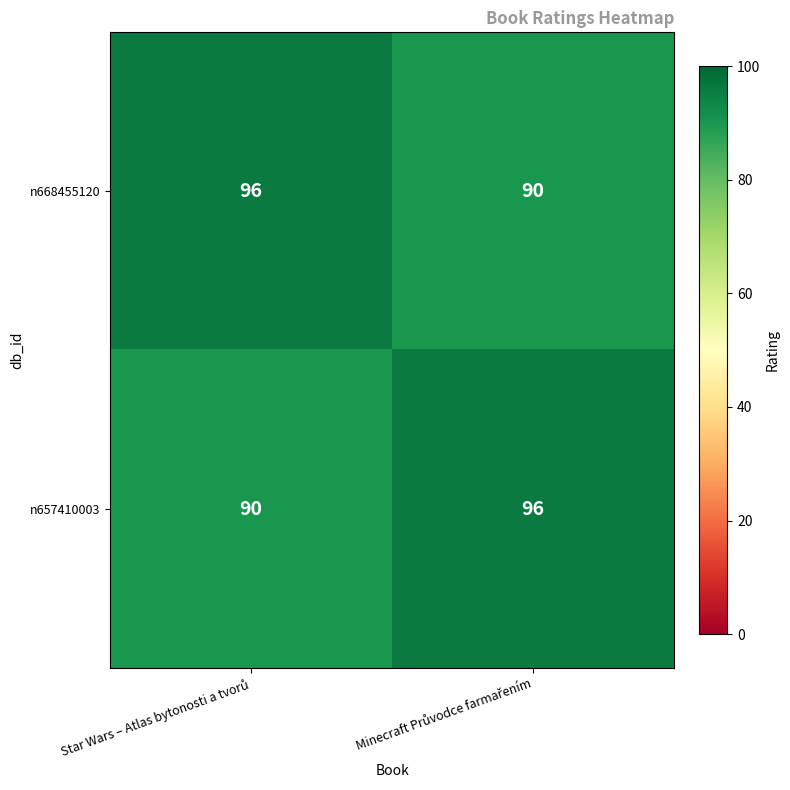

What is the sum of all n657410003 values?

186